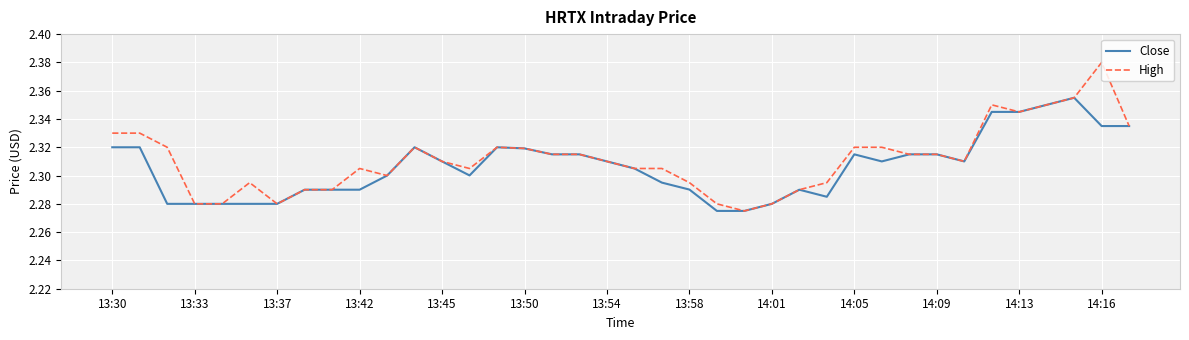

Which series has the widest spread of values?

High